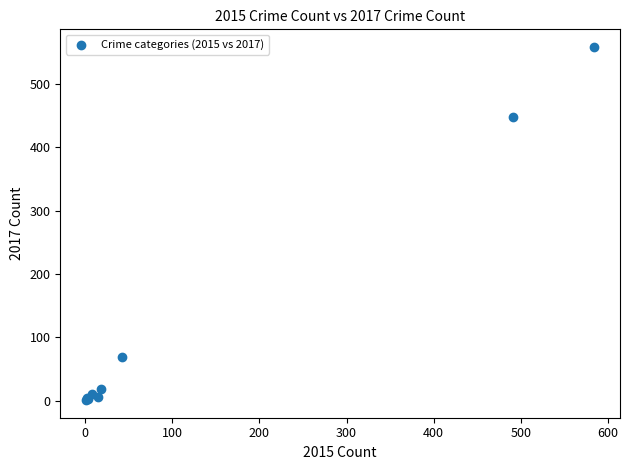

What Y value in the scatter plot is closest to 279?

447